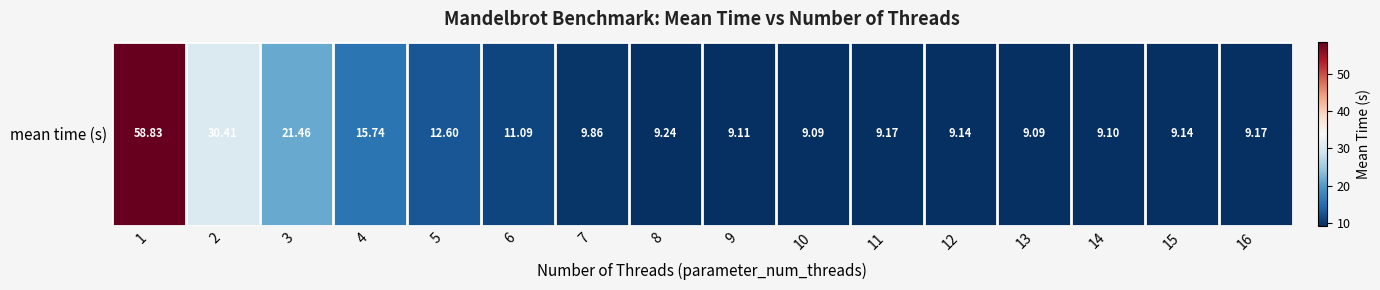

List the labels in order of value, smallest first.

10, 13, 14, 9, 12, 15, 16, 11, 8, 7, 6, 5, 4, 3, 2, 1